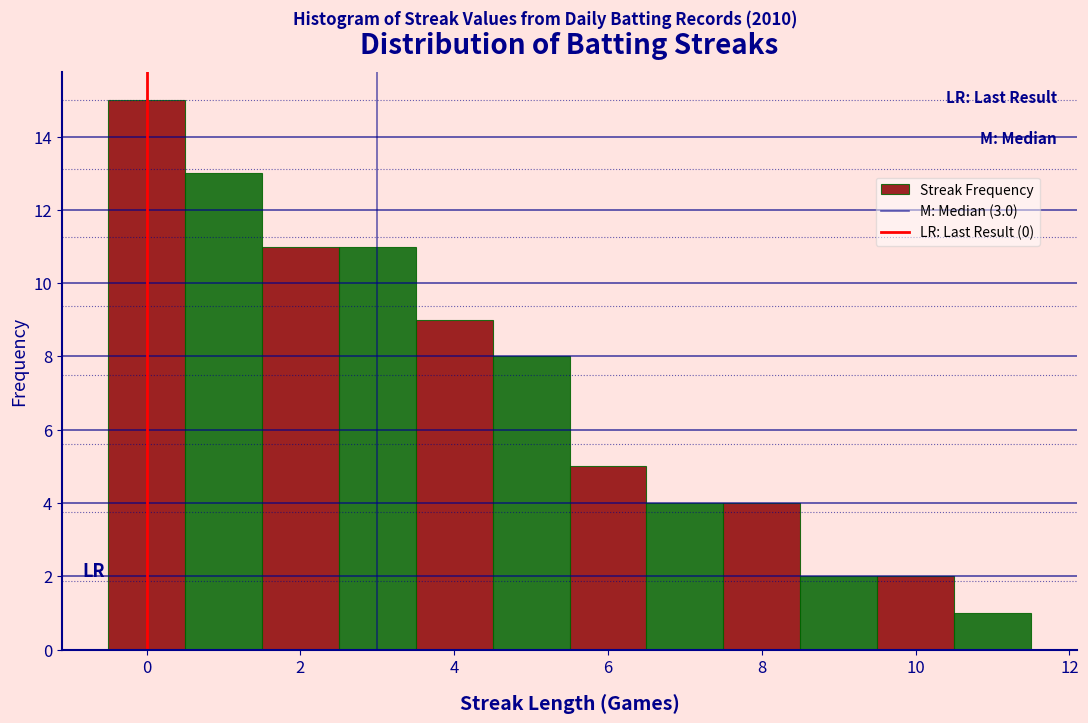

What is the height of the bar covering 0.5 to 1.5 on the x-axis? Neither the bar edges nor the heights are printed on the chart, so give them approximately, as read against the axes.

13